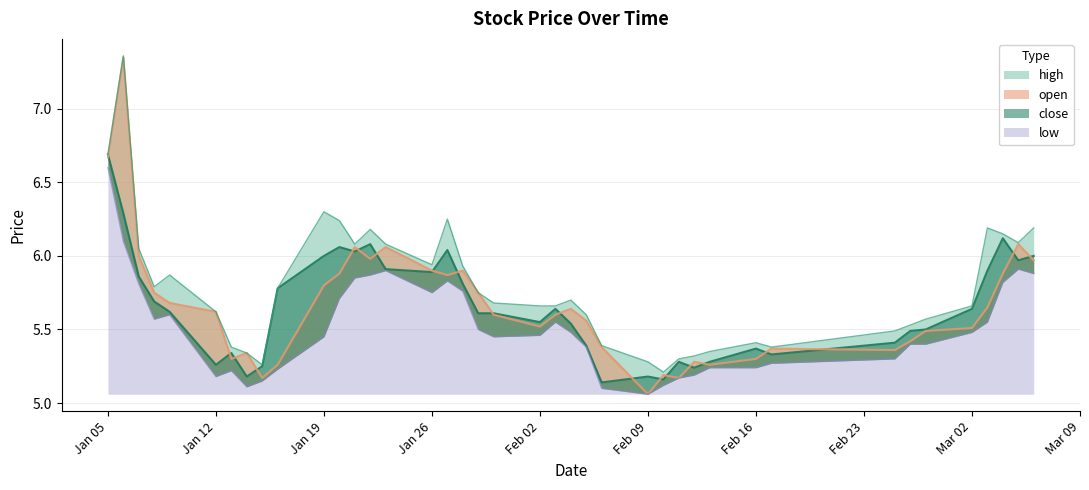

Where is the first local maximum for high?

2015-01-06